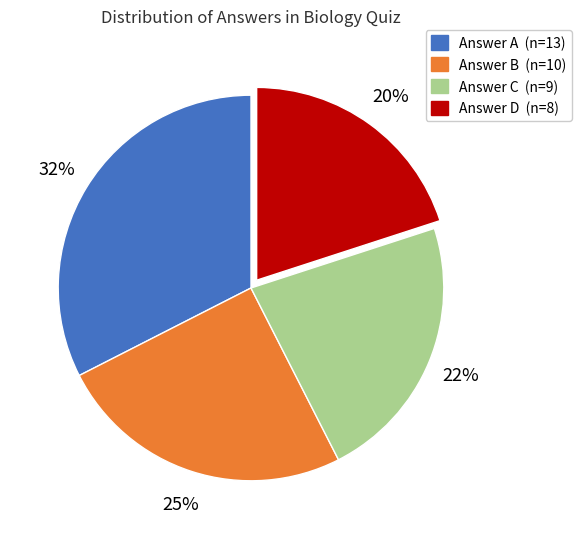

To the nearest percent, what is the average slice percentage?

25%